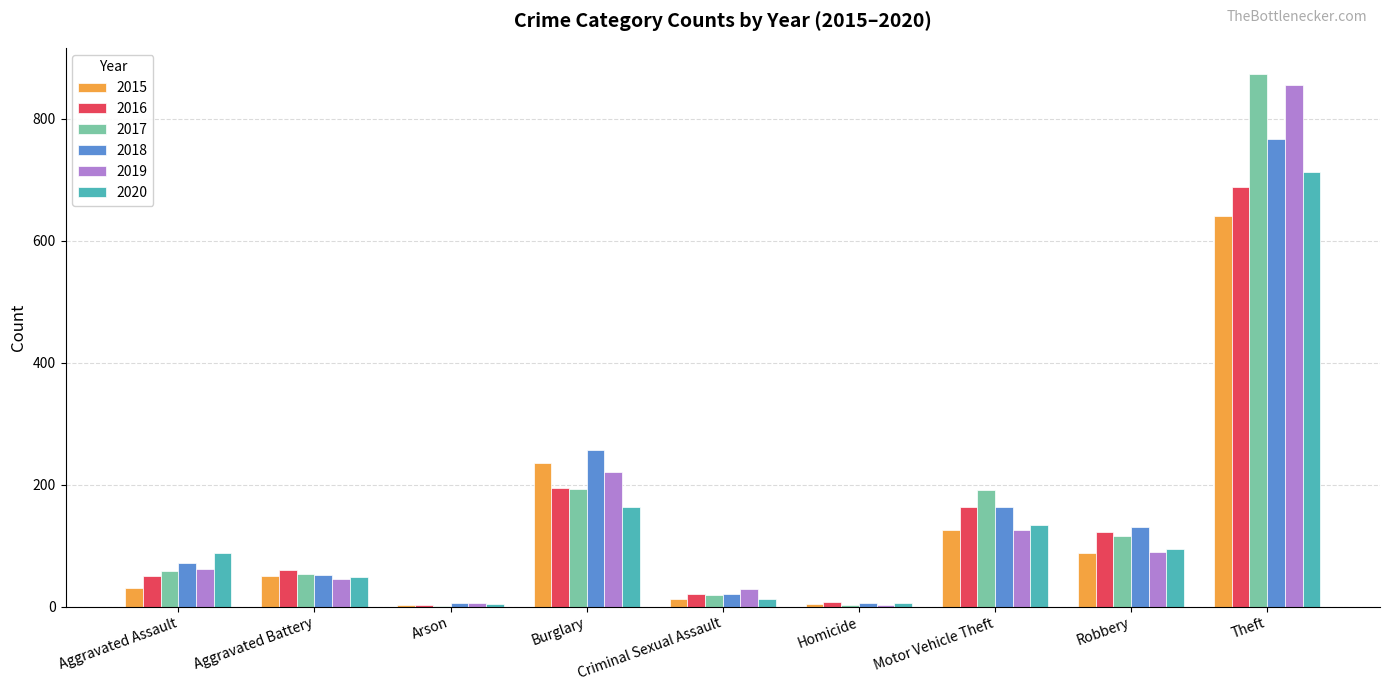

True or false: 2018 has a value of 164 at Motor Vehicle Theft.

True